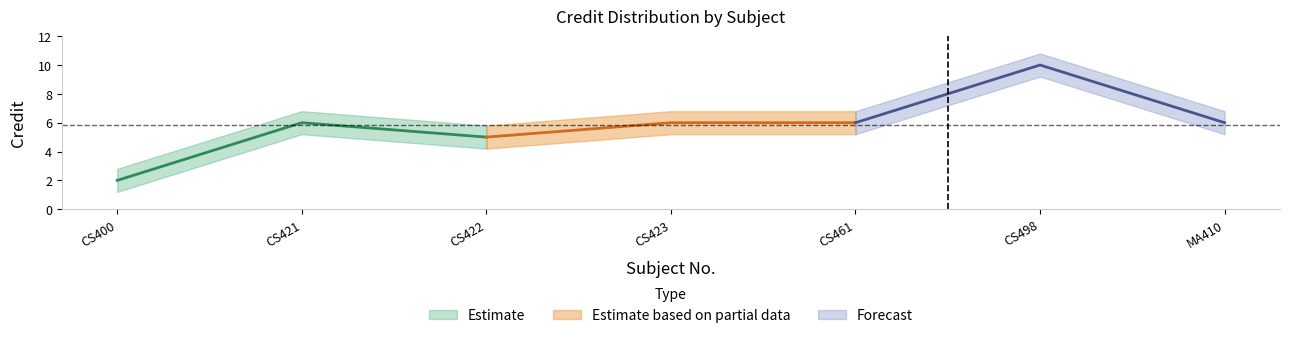

True or false: Credit_upper has more than 0 interior local peaks.

True